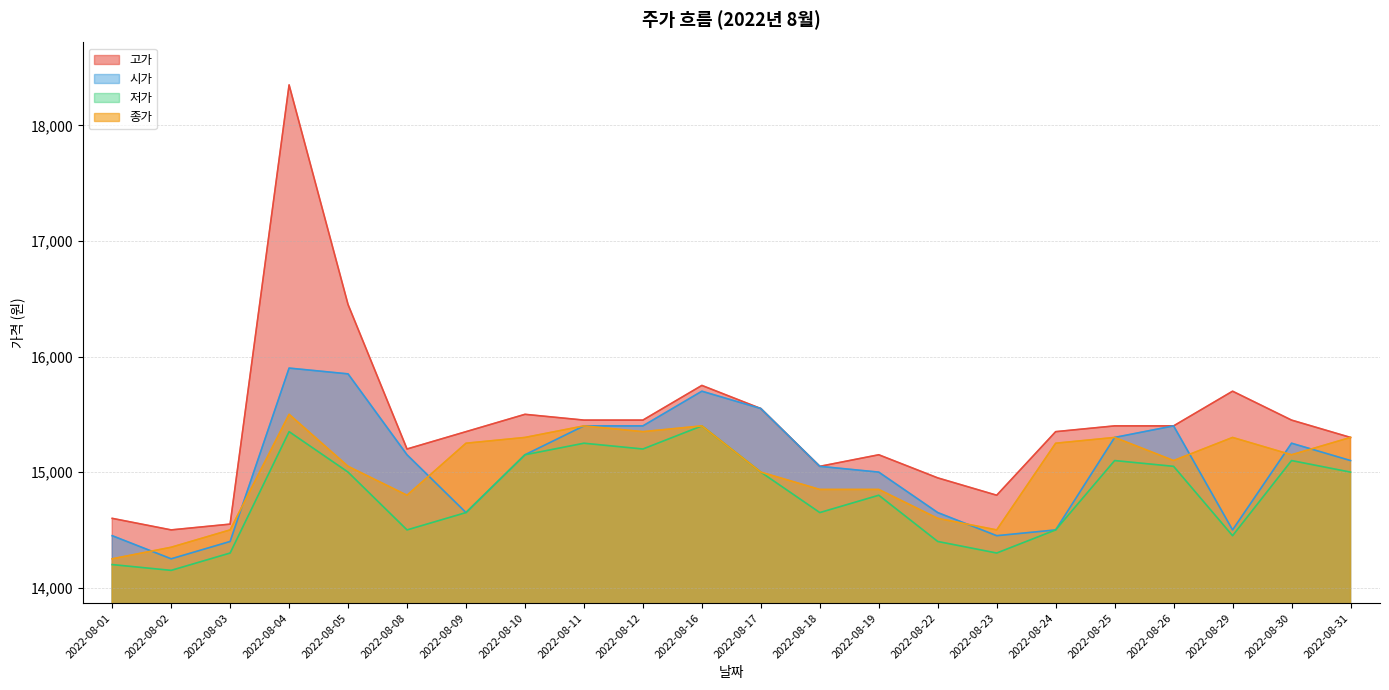

How many values in the 고가 series exceed 15400?

9